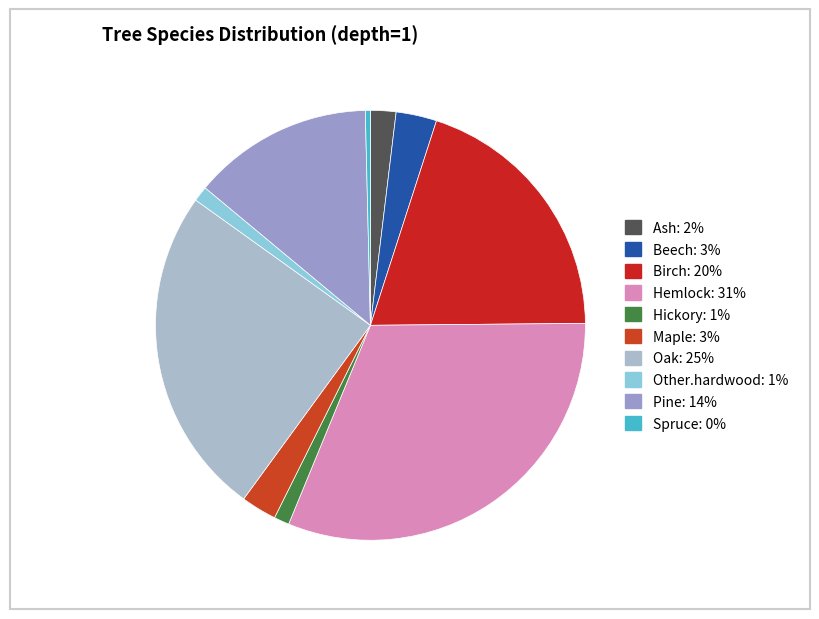

Does any single category account for the majority?

No